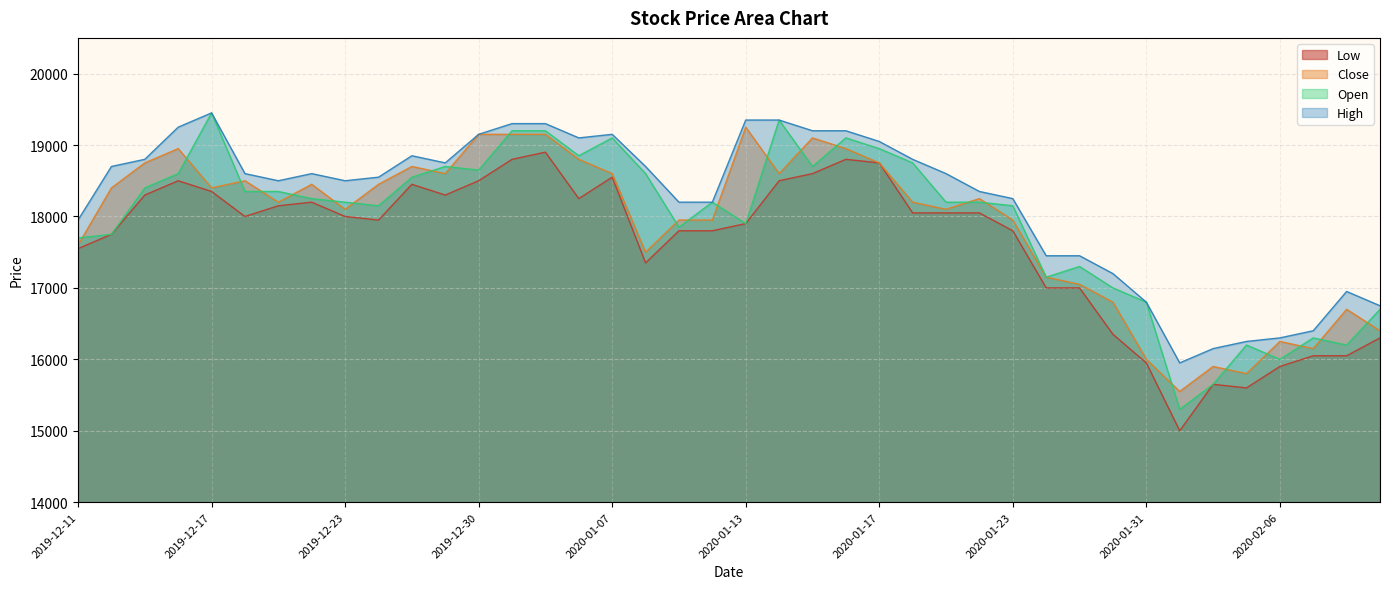

What is the spread (max minus min) of values at 2019-12-20?

400